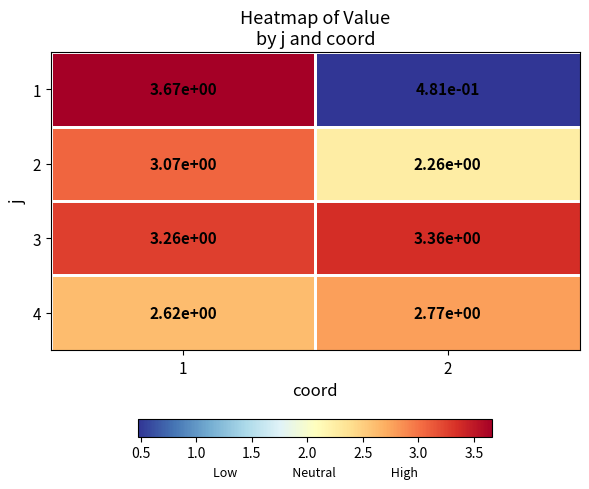

Is the value of 2 at 1 greater than the value of 3 at 2?

No